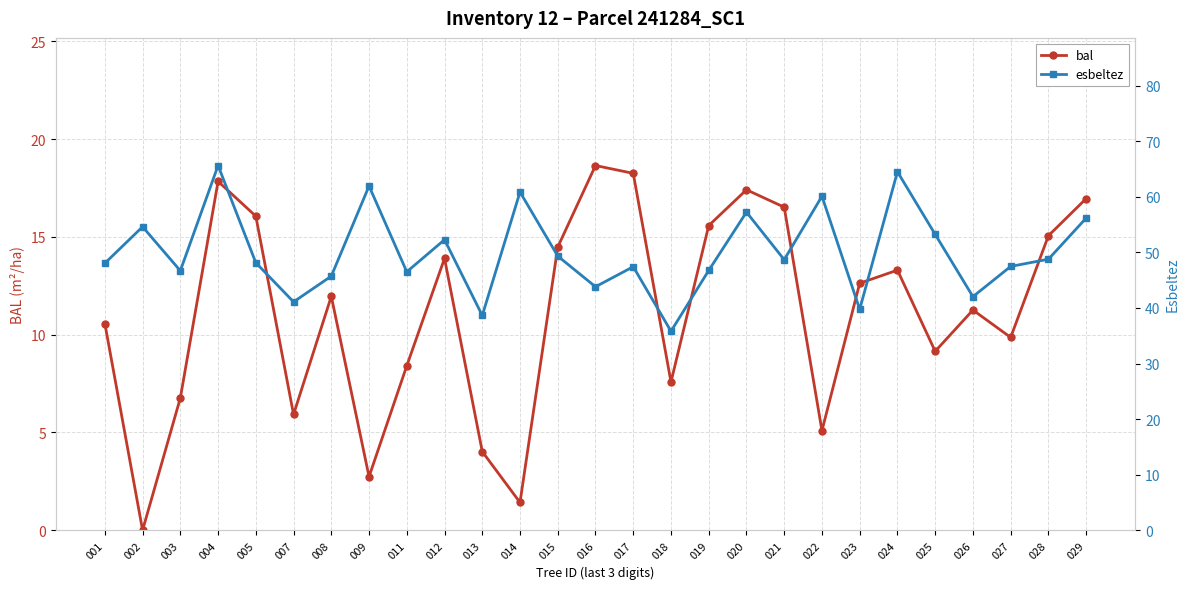

Which series has the widest spread of values?

esbeltez